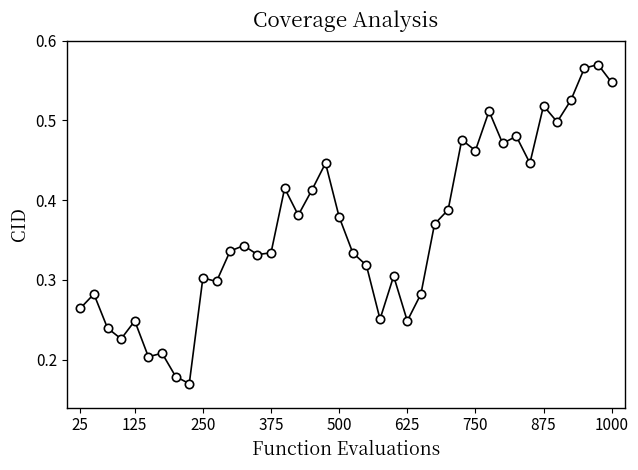

How many values are between 0 and 1?

40